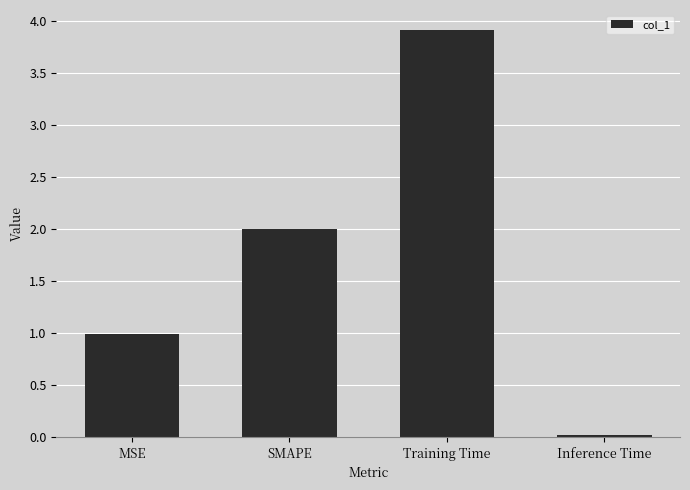

Read the value at SMAPE.

2.0